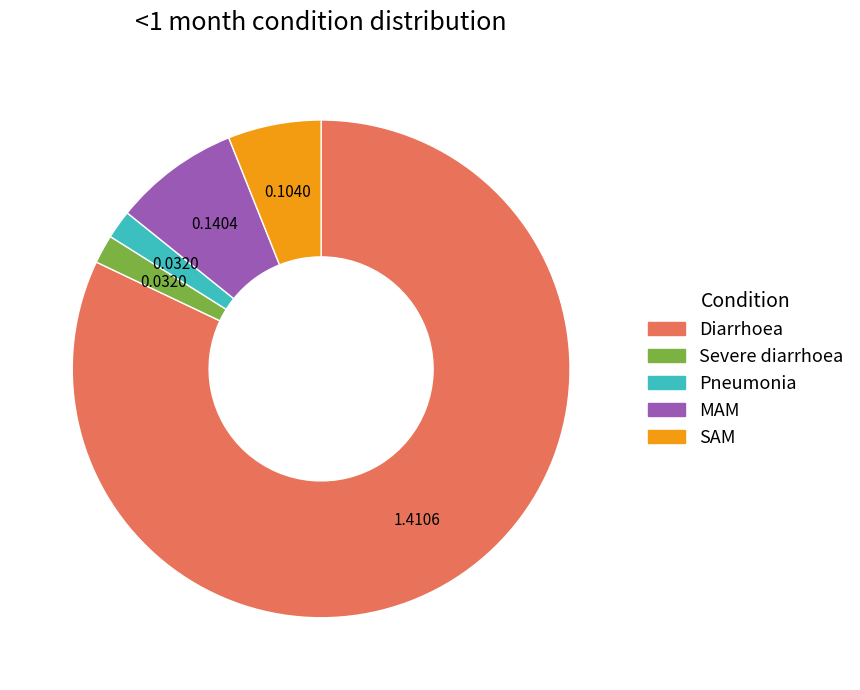

Is it true that Severe diarrhoea is 2% of the pie?

True